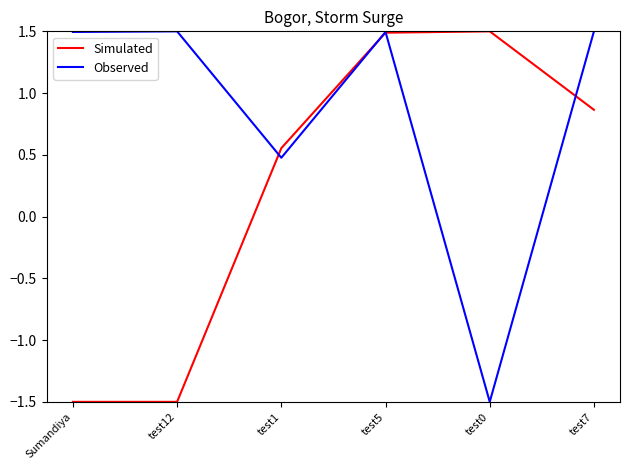

What is the greatest value displayed?

1.5